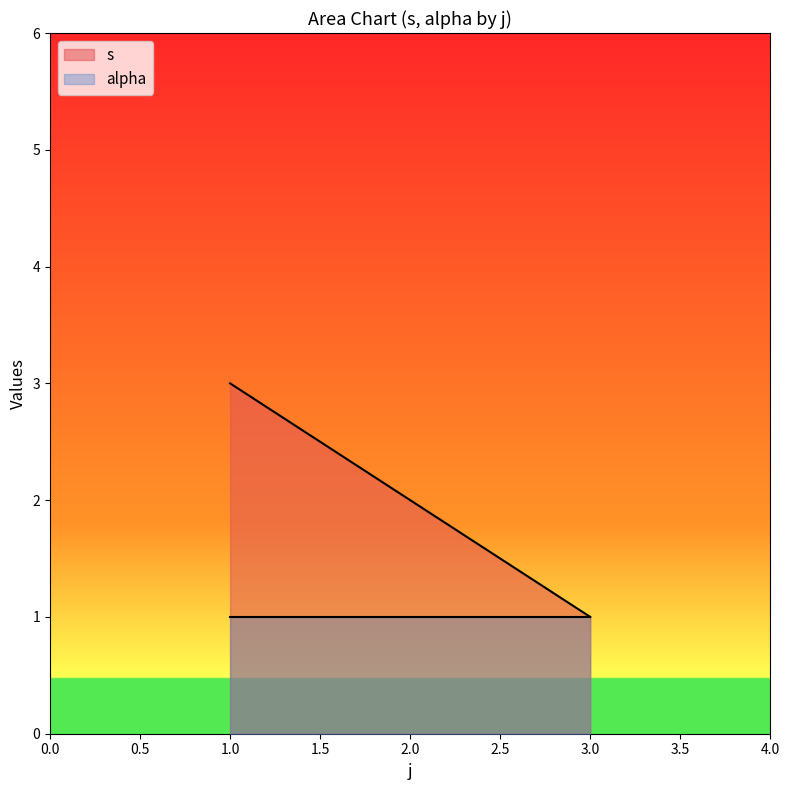

Between 3 and 3, which is larger?

3